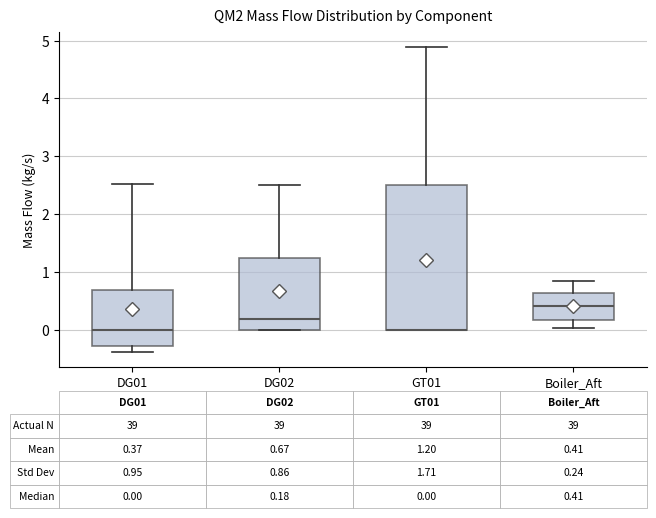

Comparing the boxes themselves (not the whiskers), which one is the tallest?

GT01